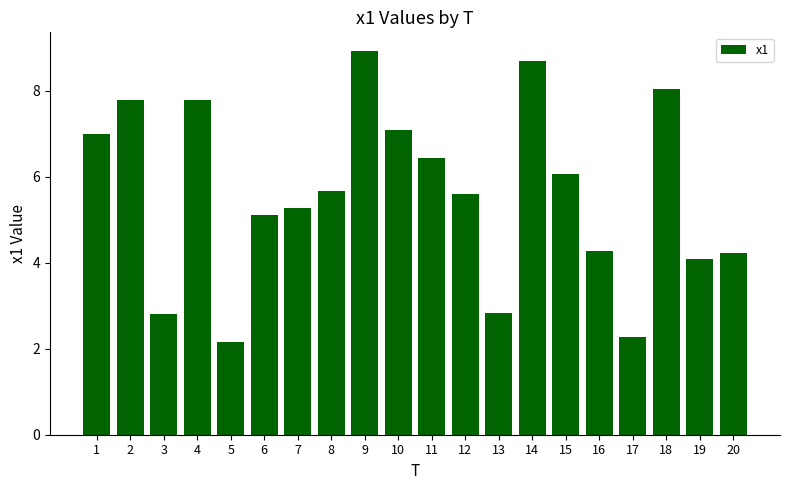

Between 2 and 16, which is larger?

2